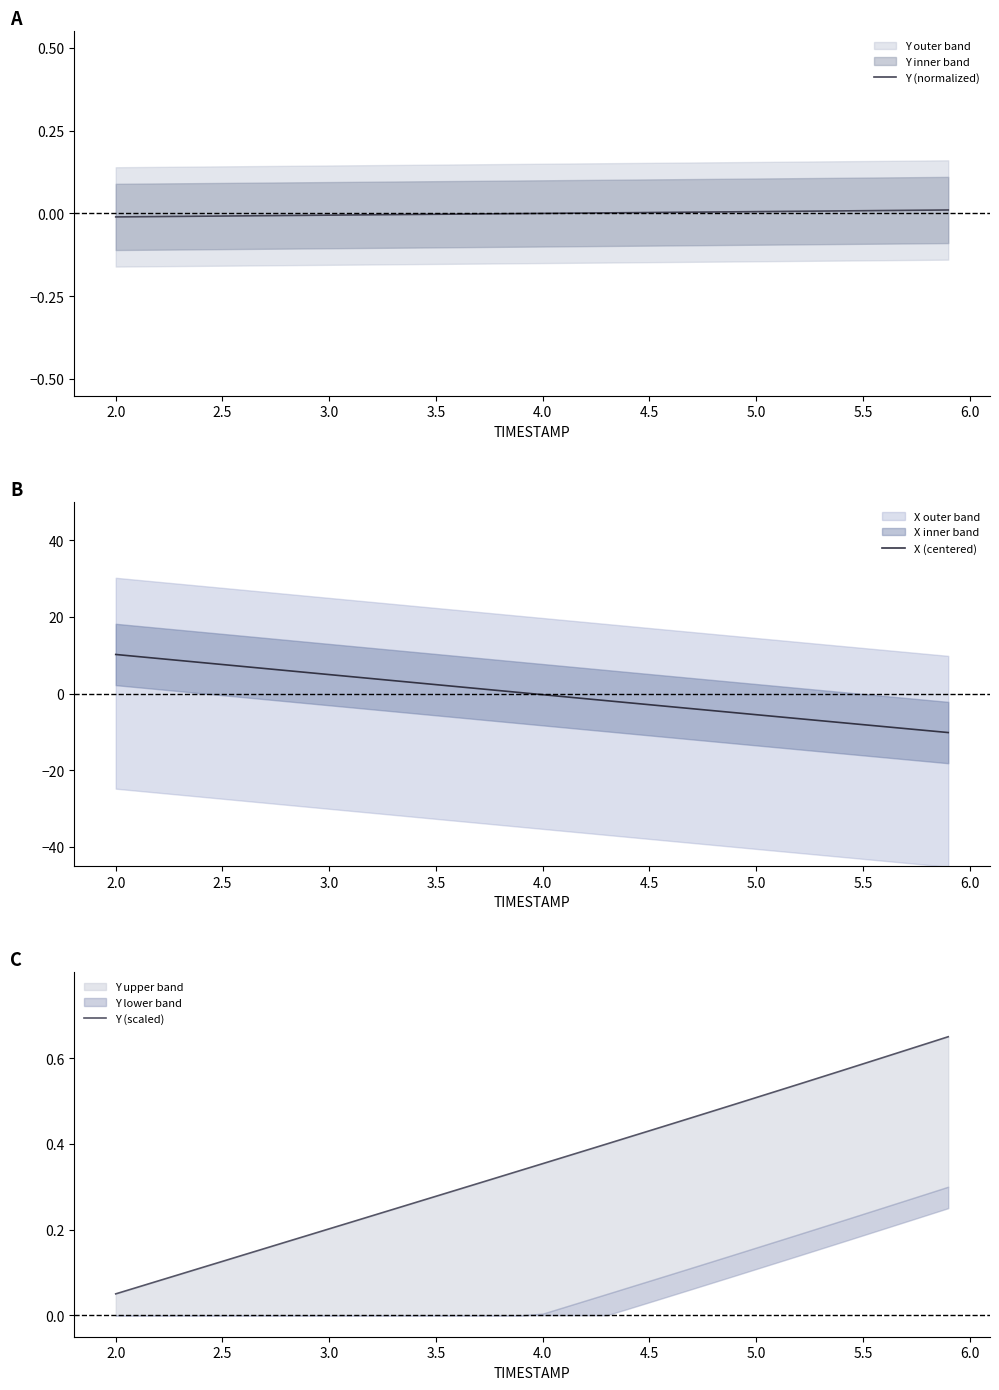

Does the chart display data point markers on the line(s)?

No